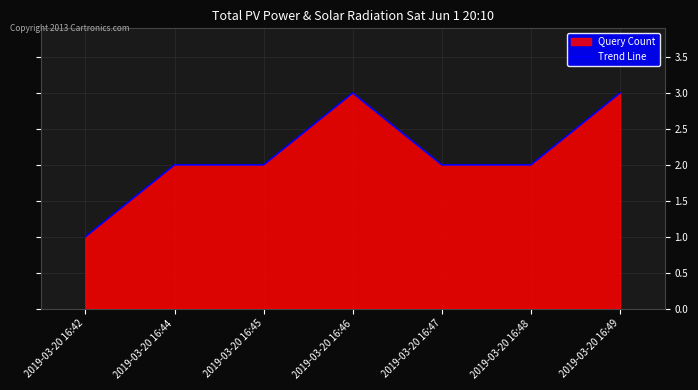

Reading left to right, what are all the values shown in this chart?

1	2	2	3	2	2	3